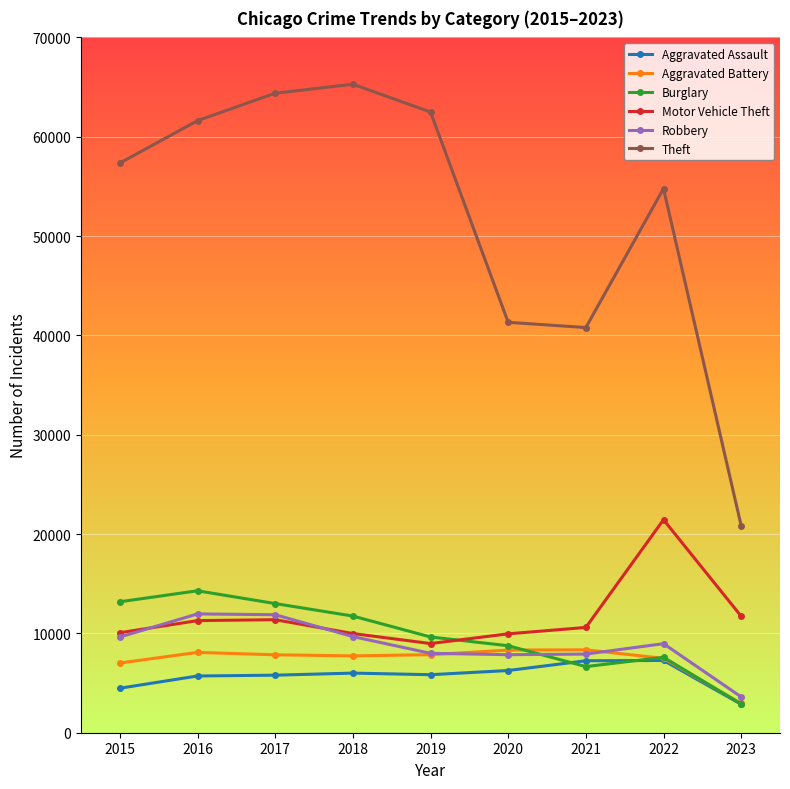

Which series has the widest spread of values?

Theft